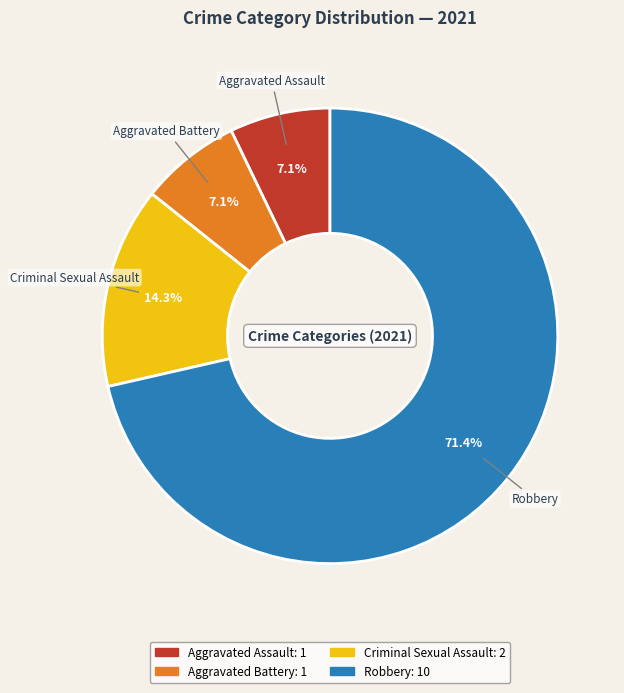

How many slices are in this pie chart?

4